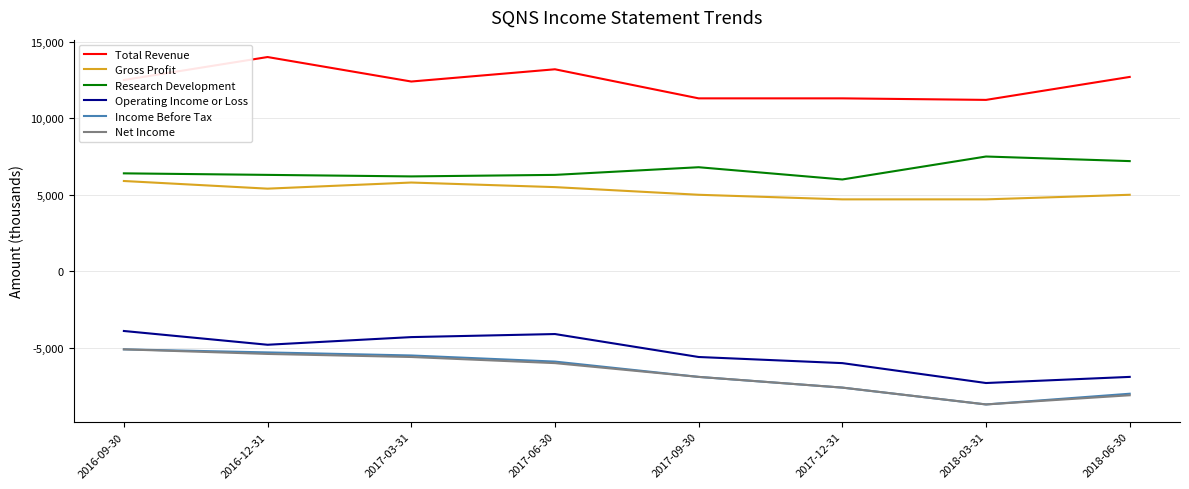

Which label corresponds to the largest value in the chart?

2016-12-31